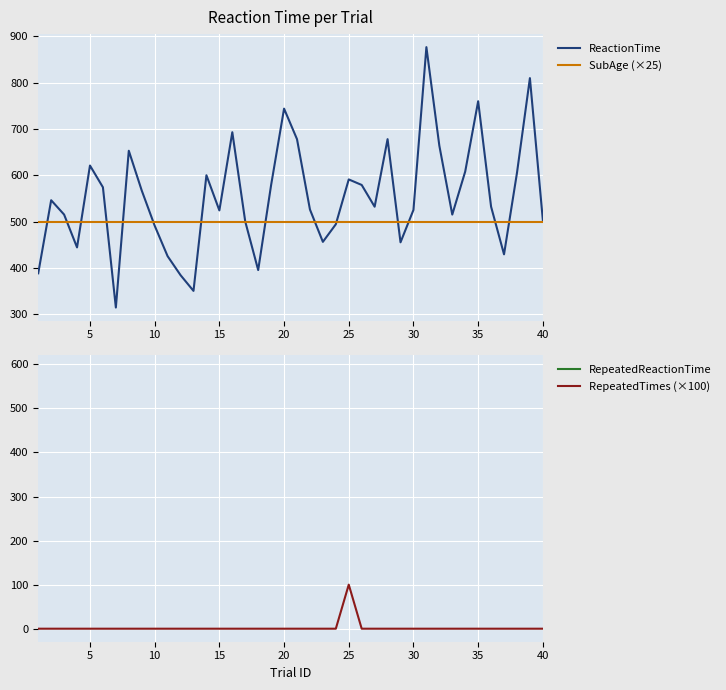

How many lines are shown in the chart?

4